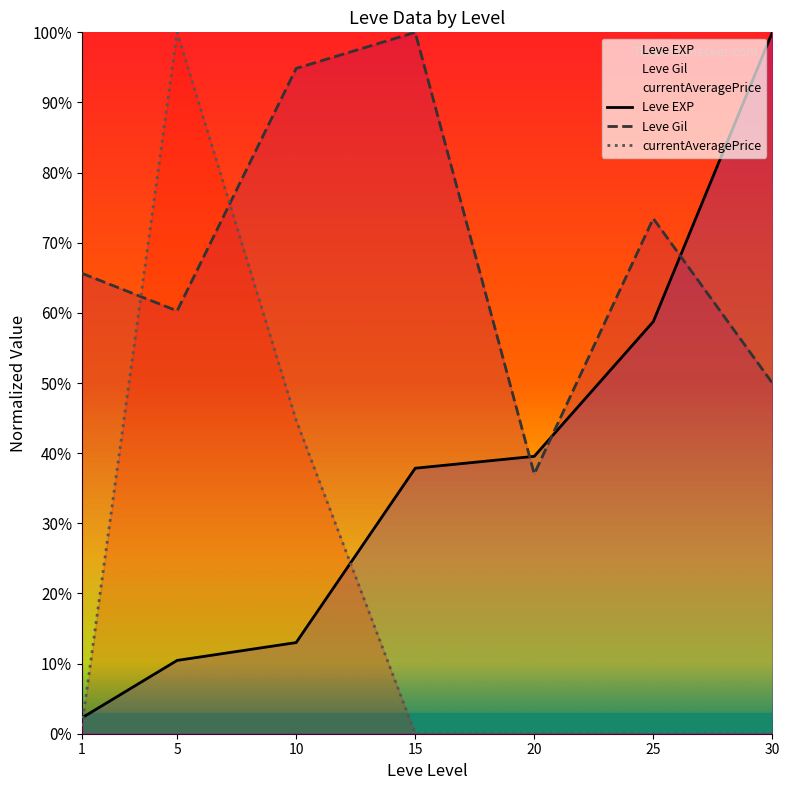

Rank the categories by Leve EXP value from lowest to highest.

1, 5, 10, 15, 20, 25, 30